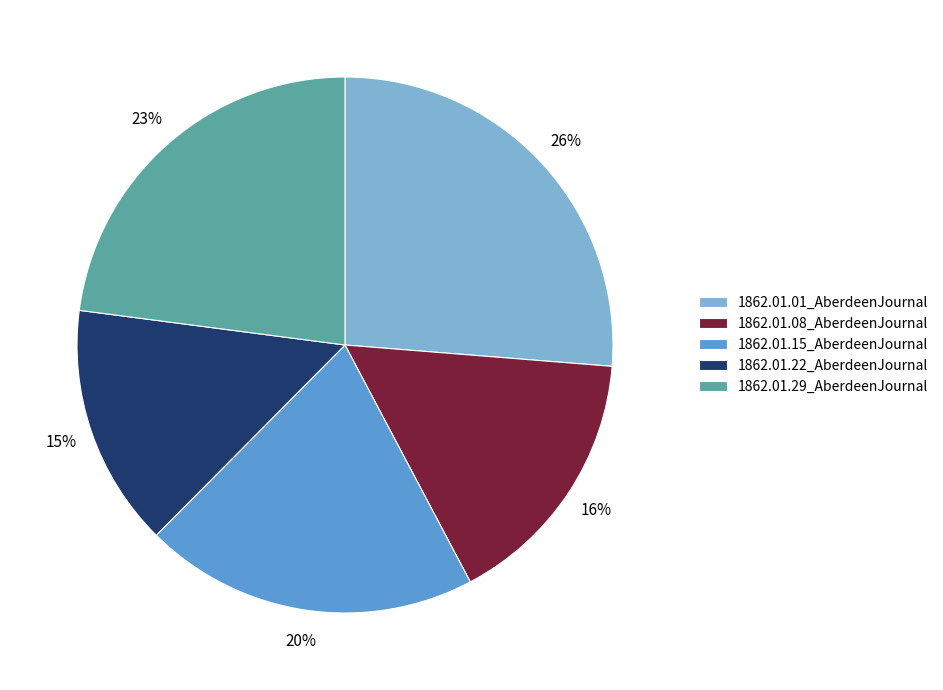

Is it true that 1862.01.29_AberdeenJournal is 12% of the pie?

False